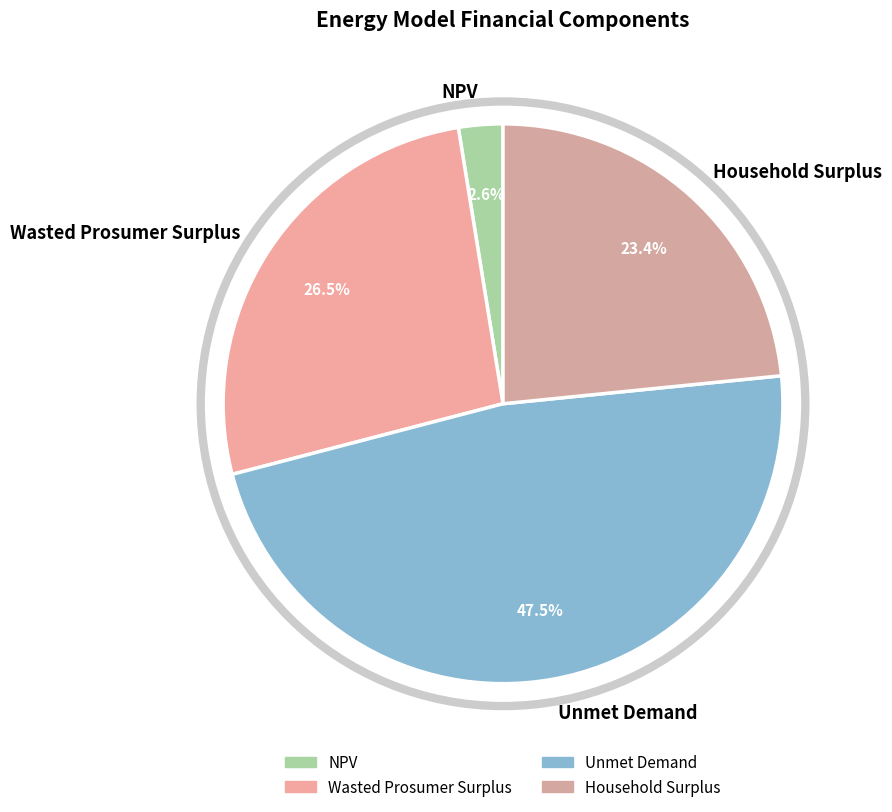

What is the smallest slice in the pie chart?

NPV